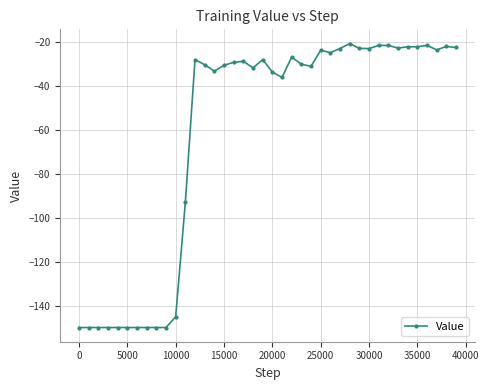

Does the chart have visible grid lines?

Yes